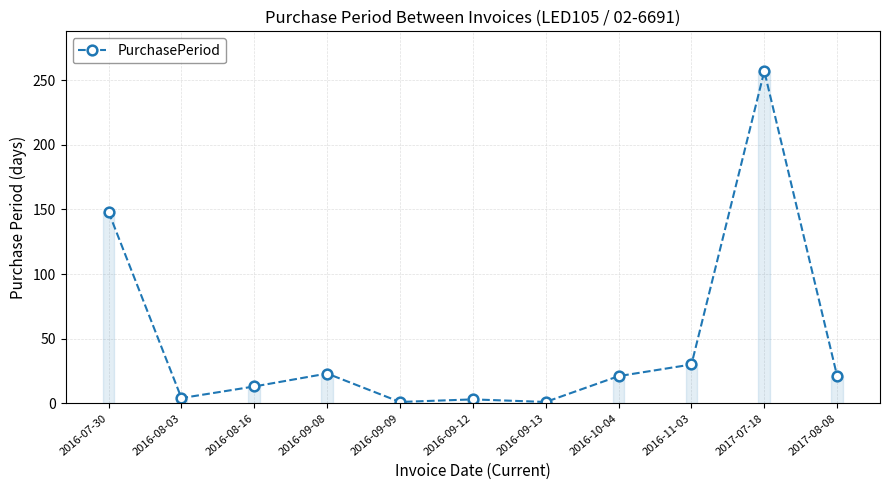

What is the label of the 11th point from the left?

2017-08-08